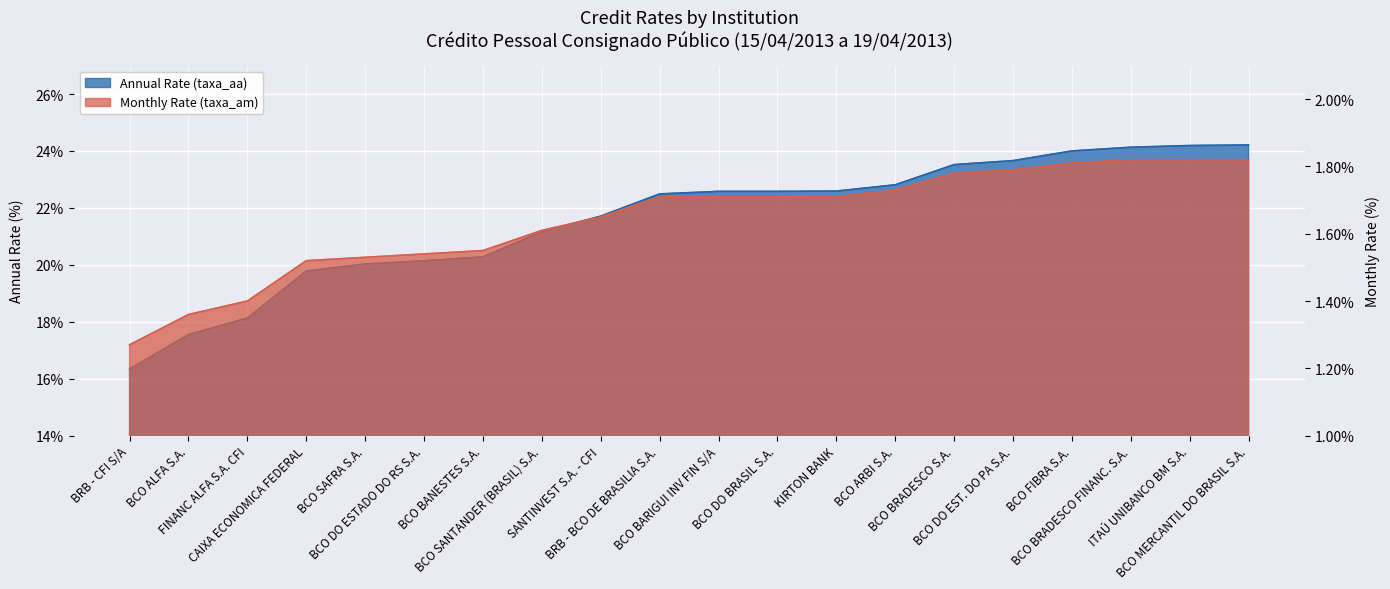

What is the difference between the second highest and minimum values in the Monthly Rate (taxa_am) series?

0.6